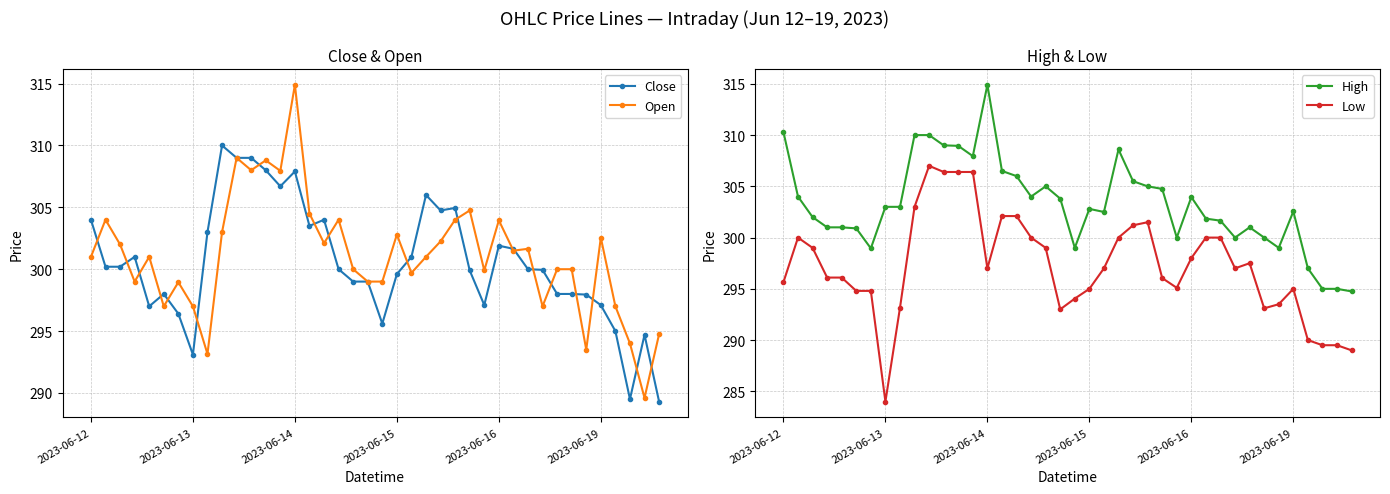

What are all the series names shown in the legend?

Close, Open, High, Low